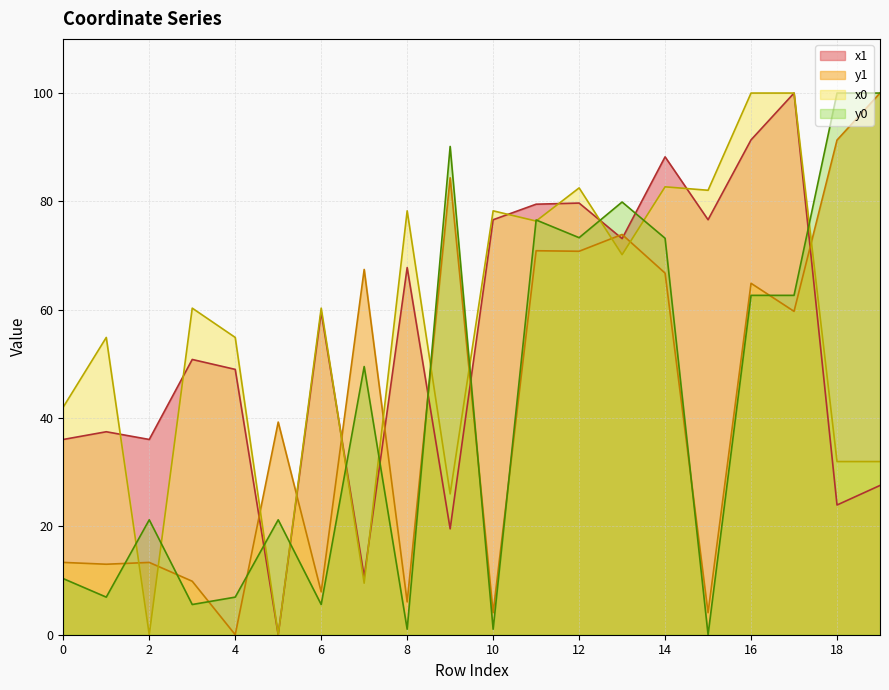

How many interior local valleys does the y1 series have?

8